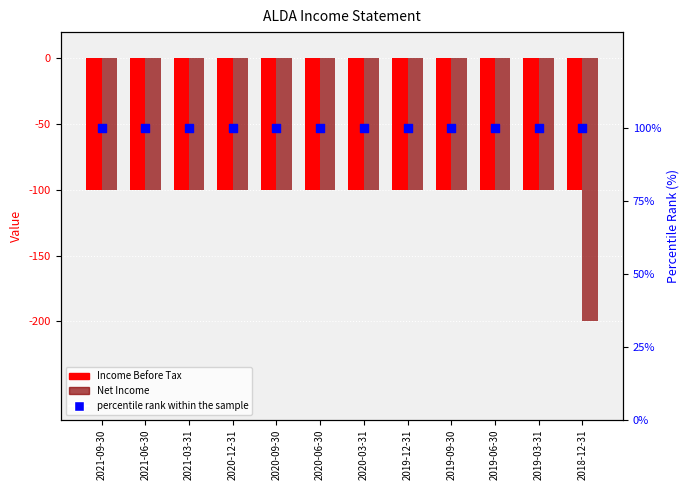

Which series contains the highest Y value?

percentile rank within the sample